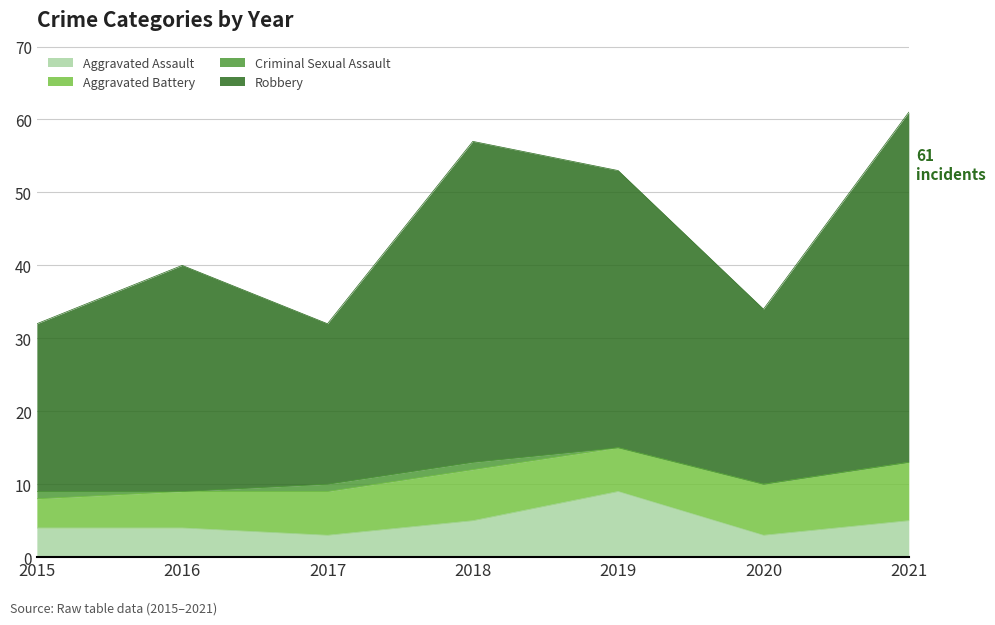

At which category does Robbery reach its first local peak?

2016